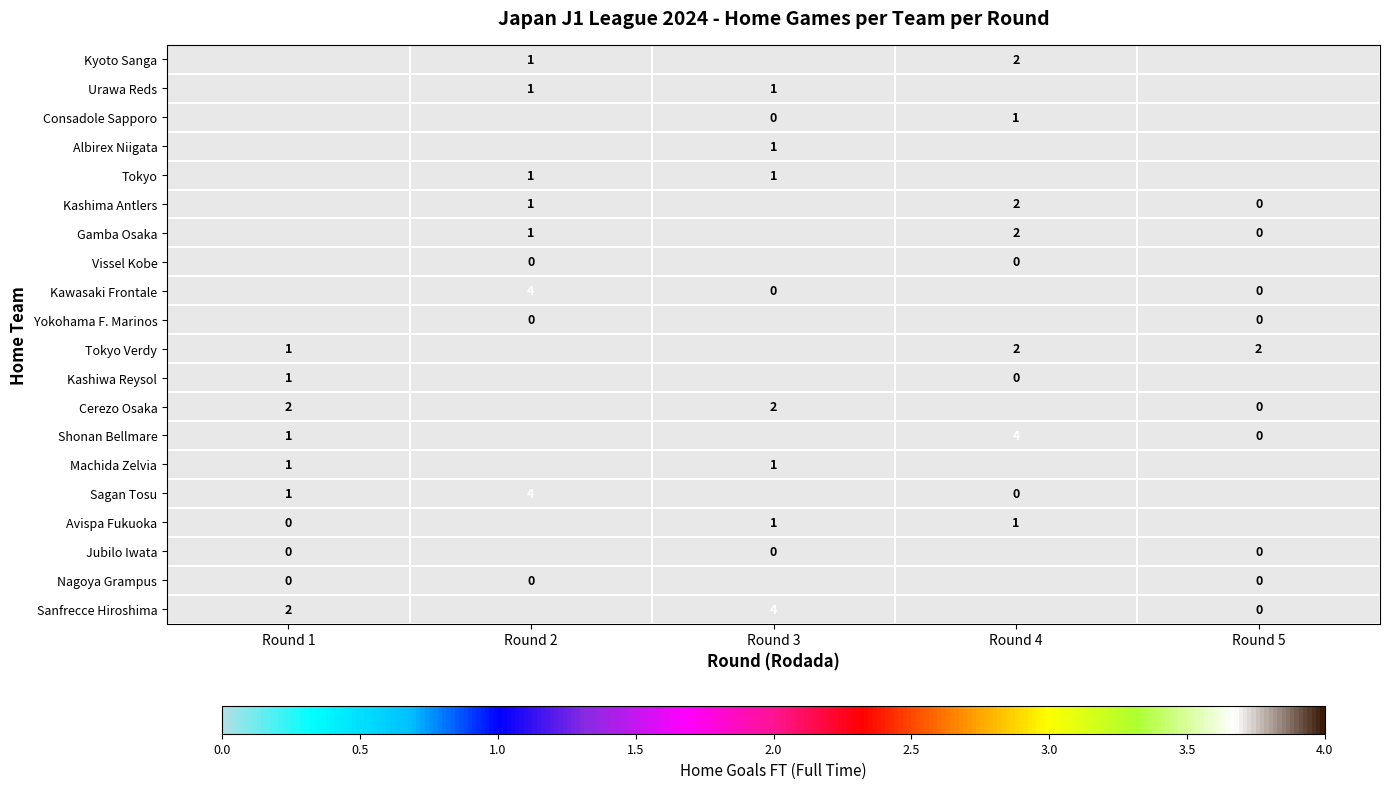

True or false: Kyoto Sanga has a value of 1 at Round 2.

True